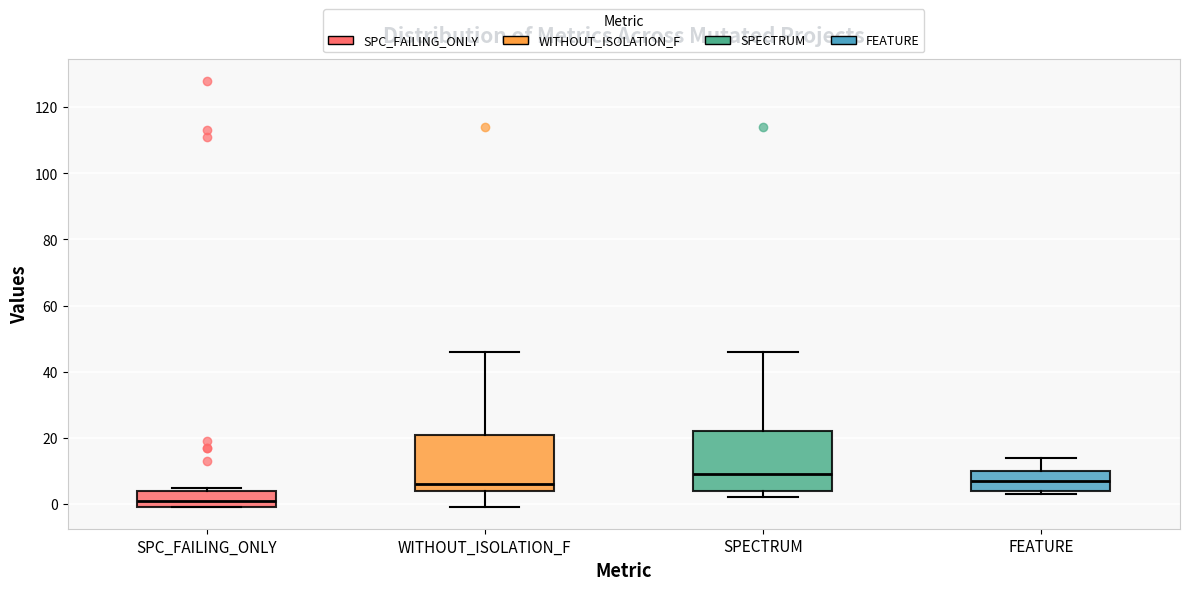

Which box has the lowest median line?

SPC_FAILING_ONLY